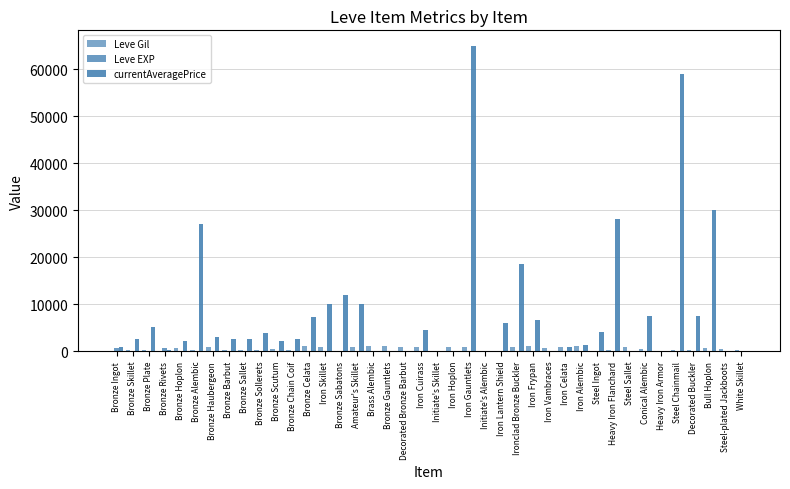

How many groups of bars are there?

40